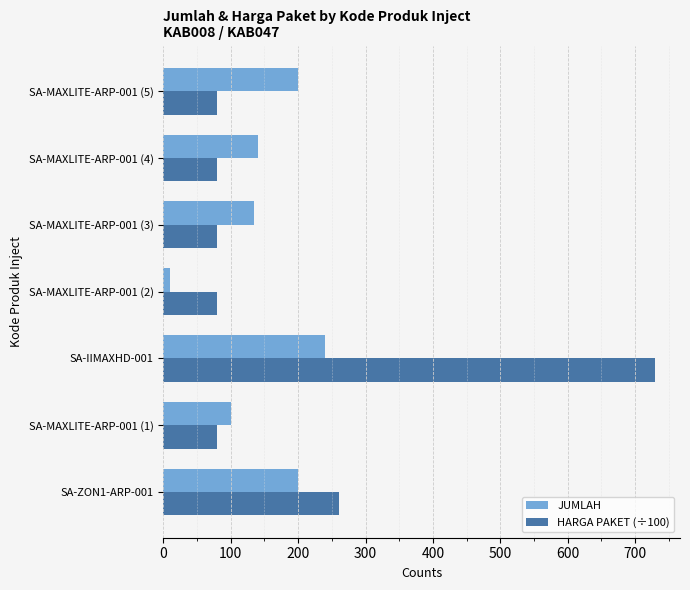

Which series has the widest spread of values?

HARGA PAKET (÷100)